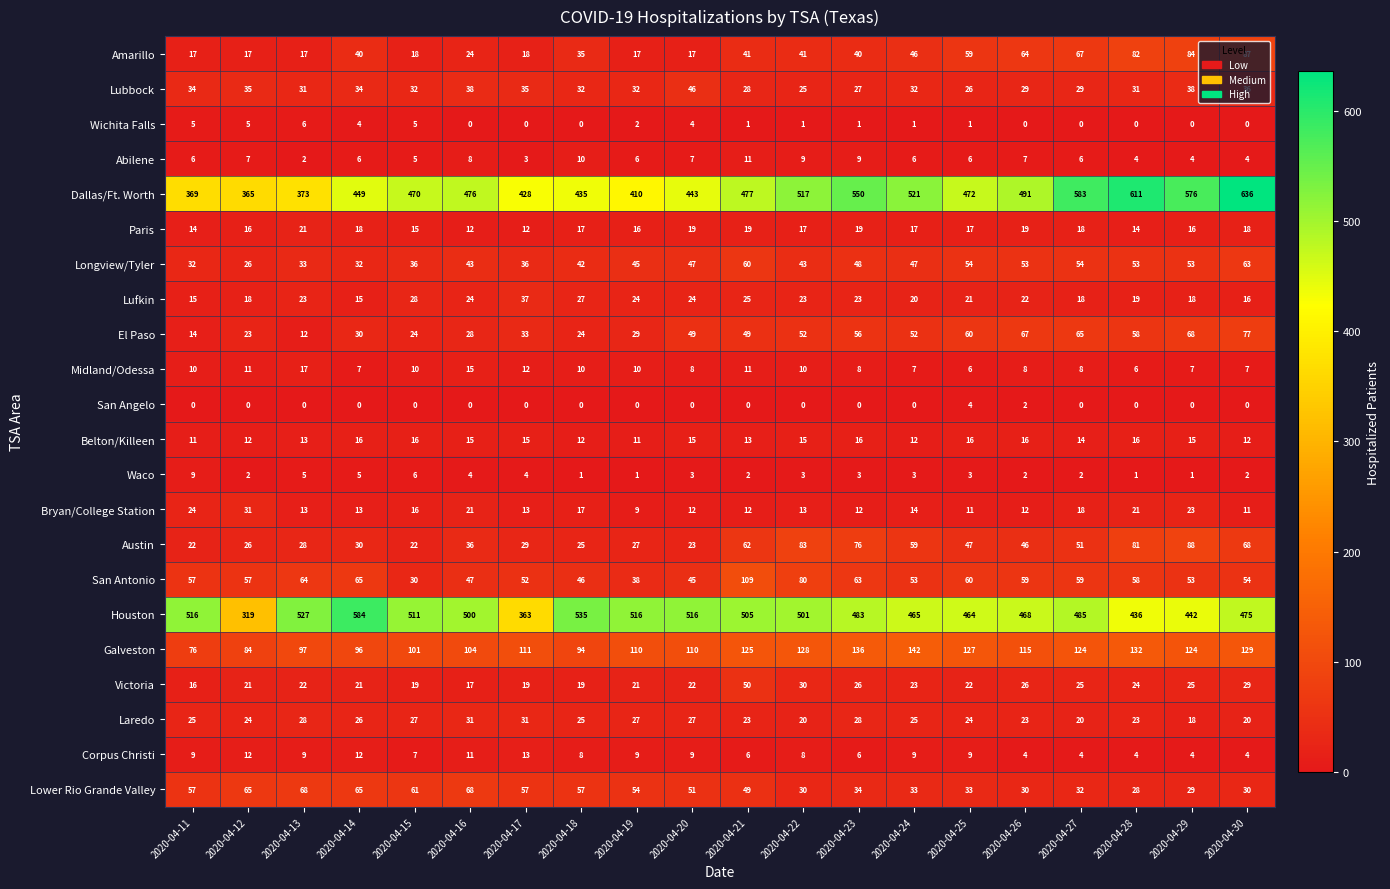

What is the sum of all Austin values?

929